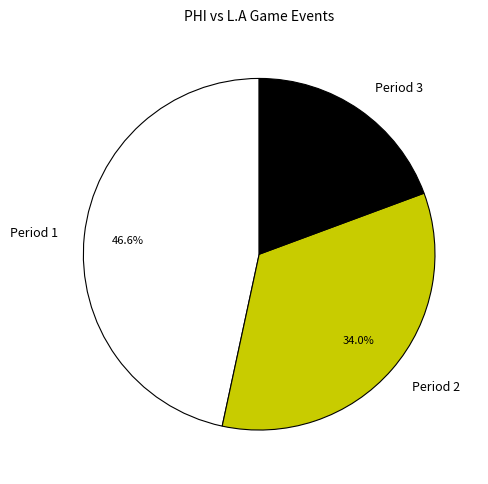

Rank the categories by value from lowest to highest.

Period 3, Period 2, Period 1